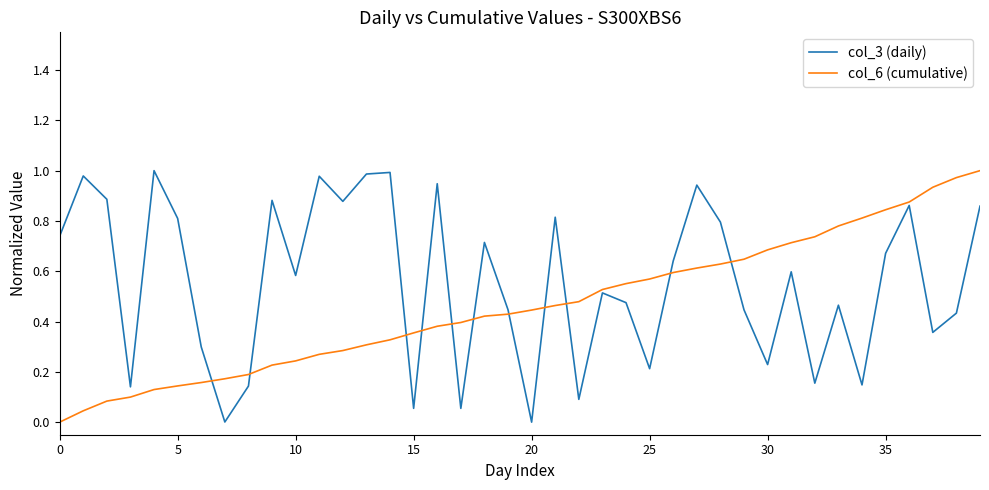

Which series has the largest total across all categories?

col_3 (daily)